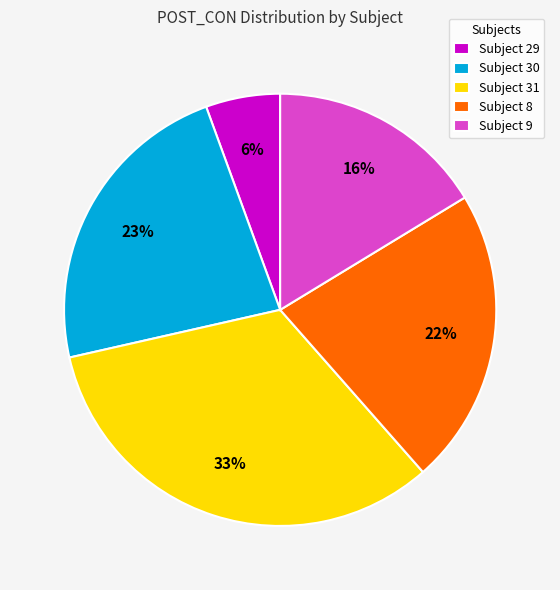

Is there a majority slice in this chart?

No